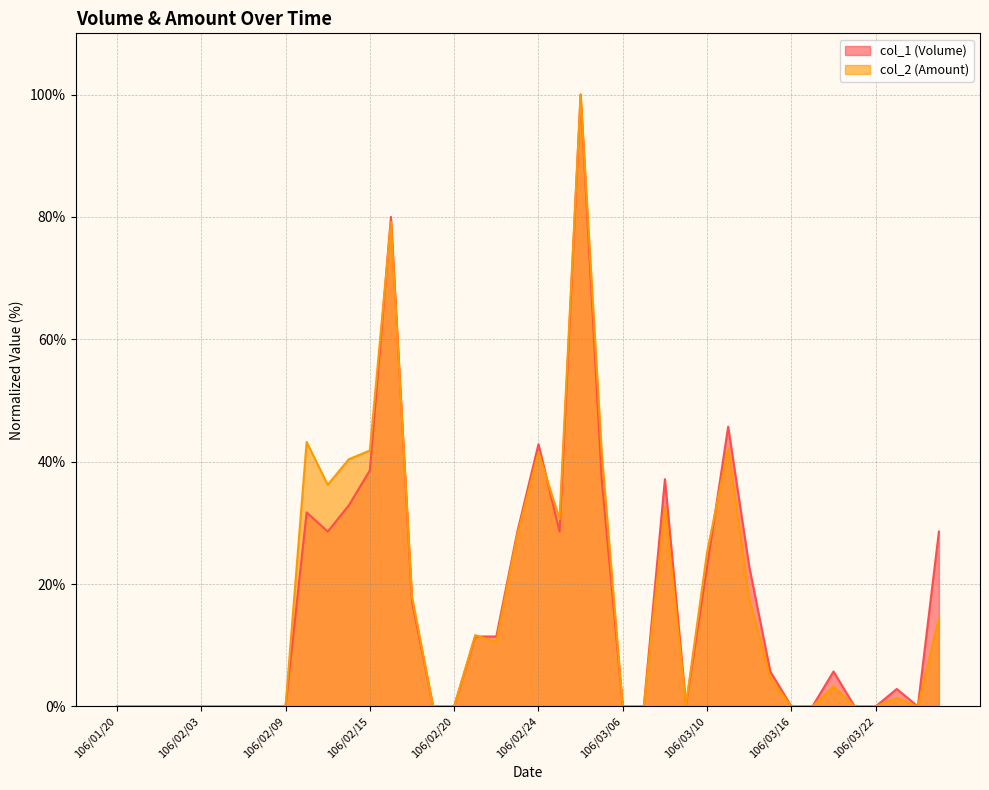

True or false: col_2 and col_1 intersect in this chart.

True